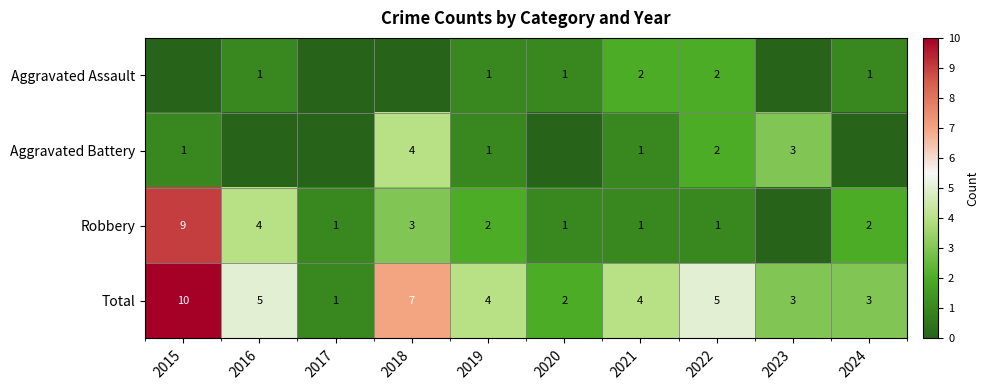

Which category has the highest value in the Total series?

2015